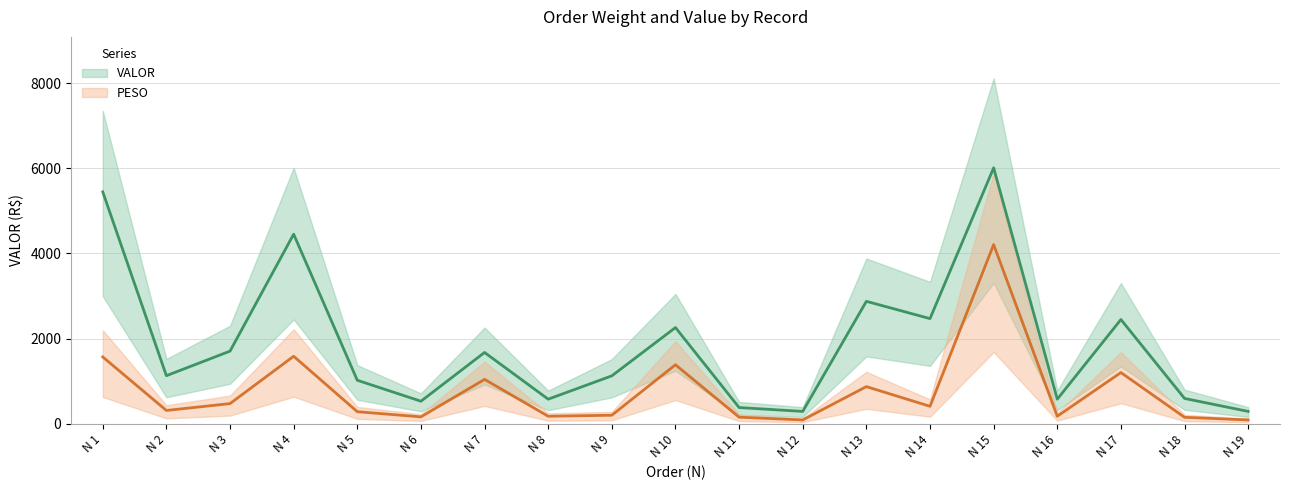

What is the minimum value for VALOR?

287.4